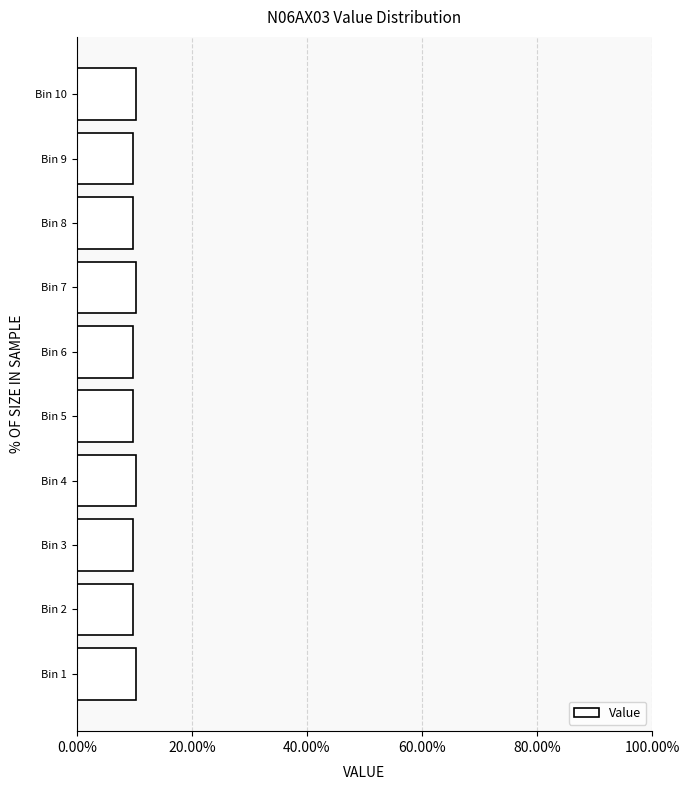

Reading bottom to top, what are all the values shown in this chart?

Bin 1=10.3	Bin 2=9.8	Bin 3=9.8	Bin 4=10.3	Bin 5=9.8	Bin 6=9.8	Bin 7=10.3	Bin 8=9.8	Bin 9=9.8	Bin 10=10.3